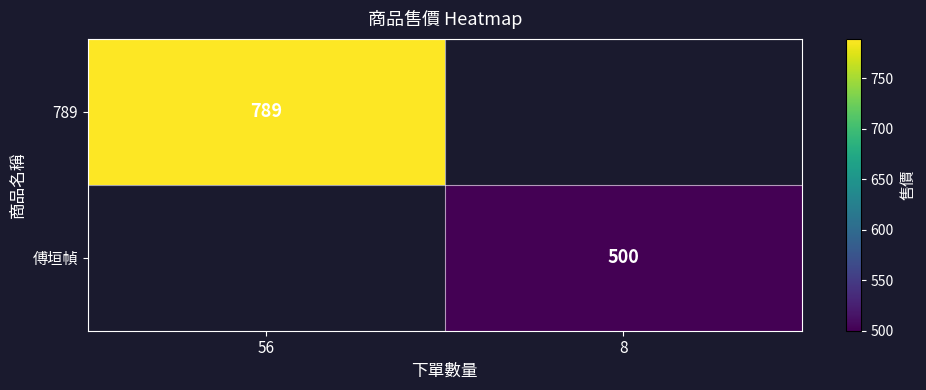

Is the value of 傅垣幀 at 8 greater than the value of 789 at 56?

No